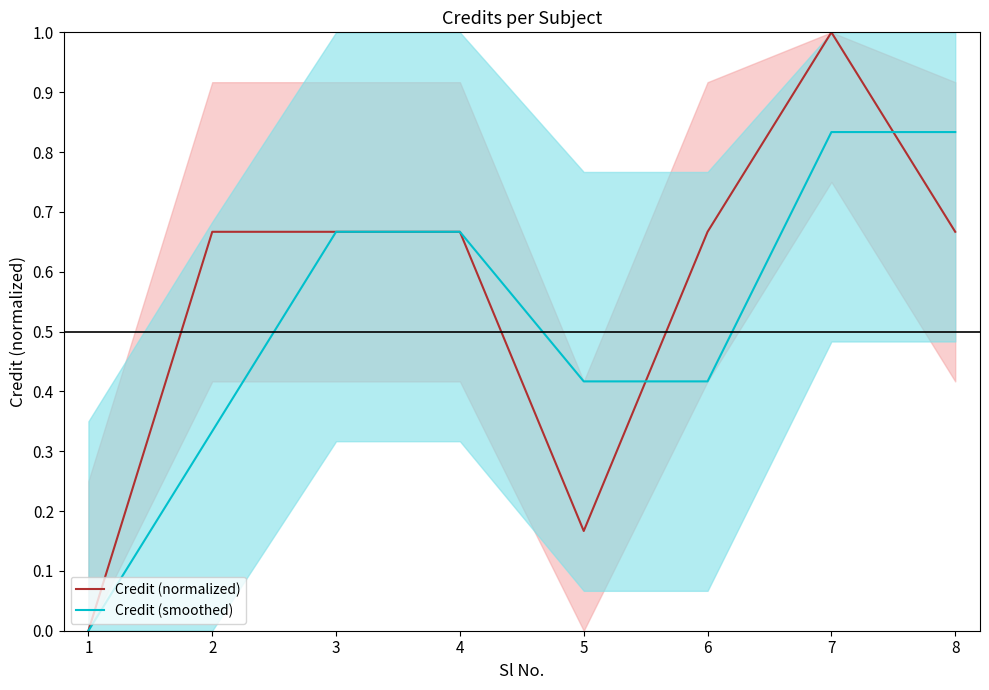

How many data points in Credit (normalized) are above 0?

7